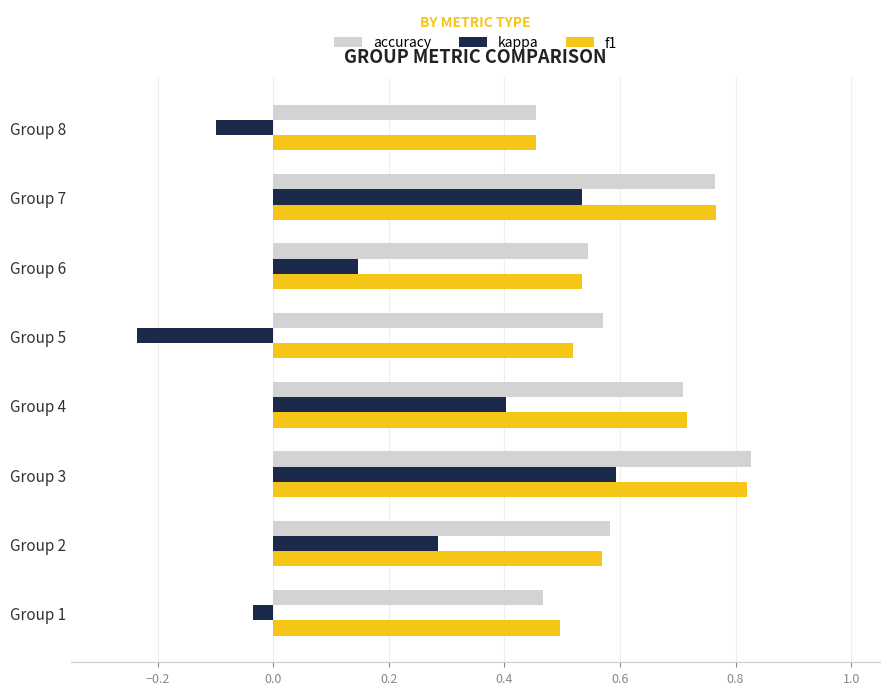

What is the total value across all series at Group 3?

2.2